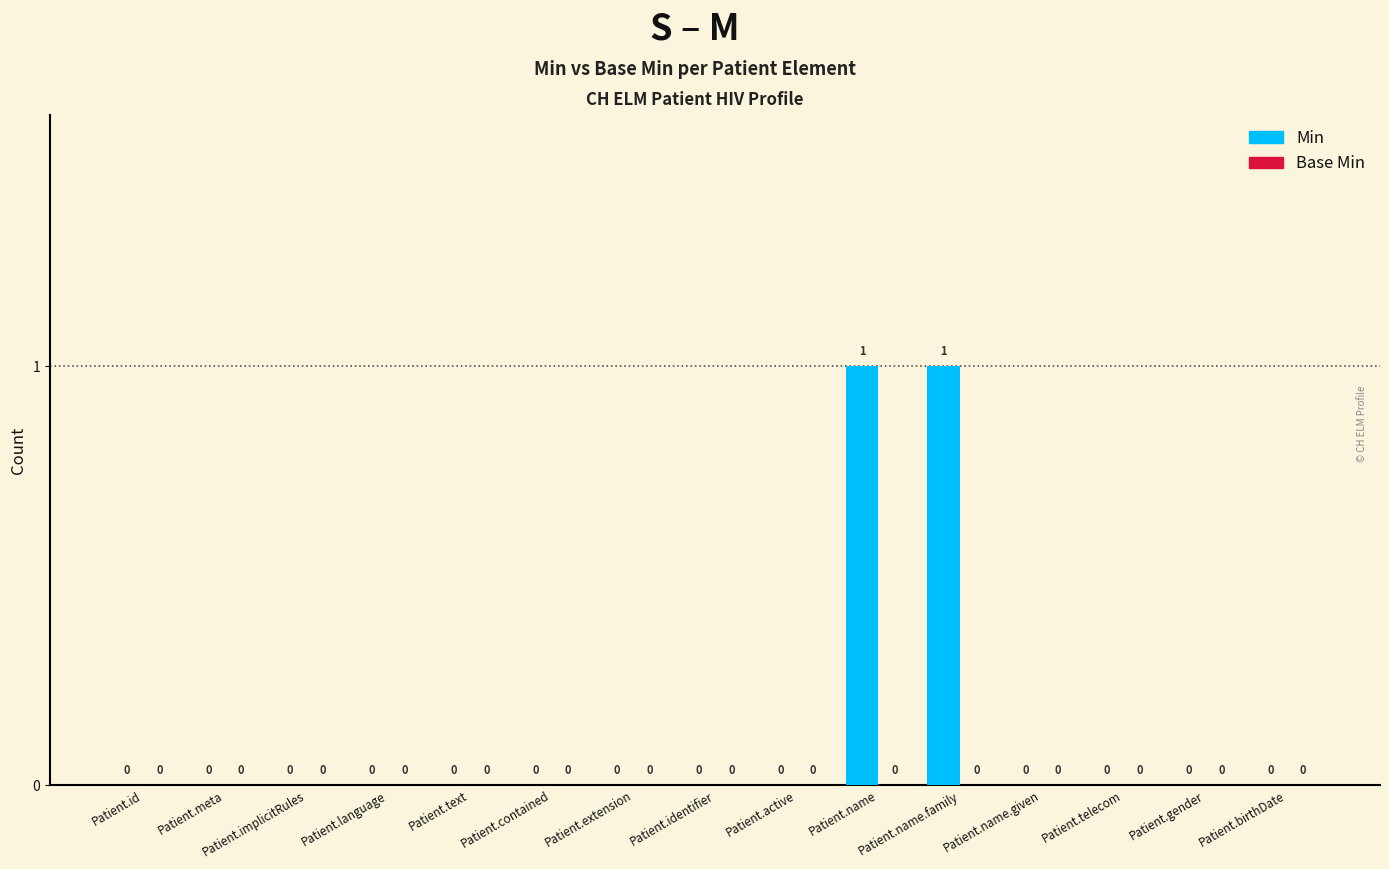

Count the number of data series in this chart.

1